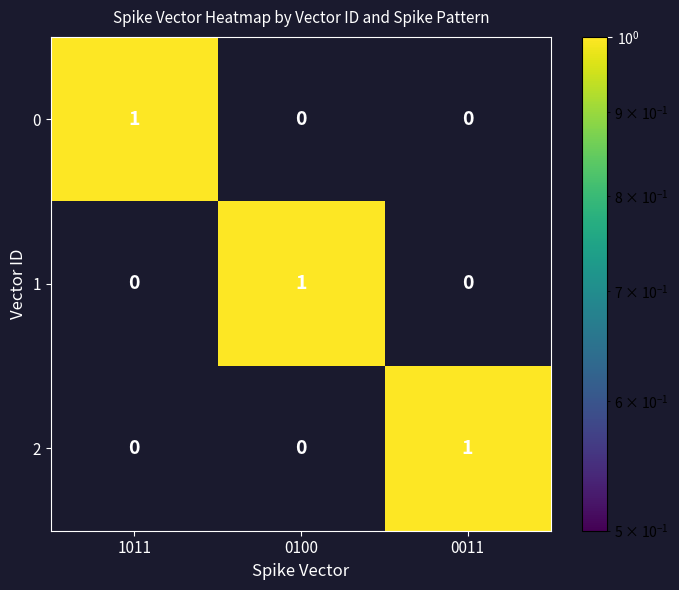

At how many categories does at least one series exceed 0?

3